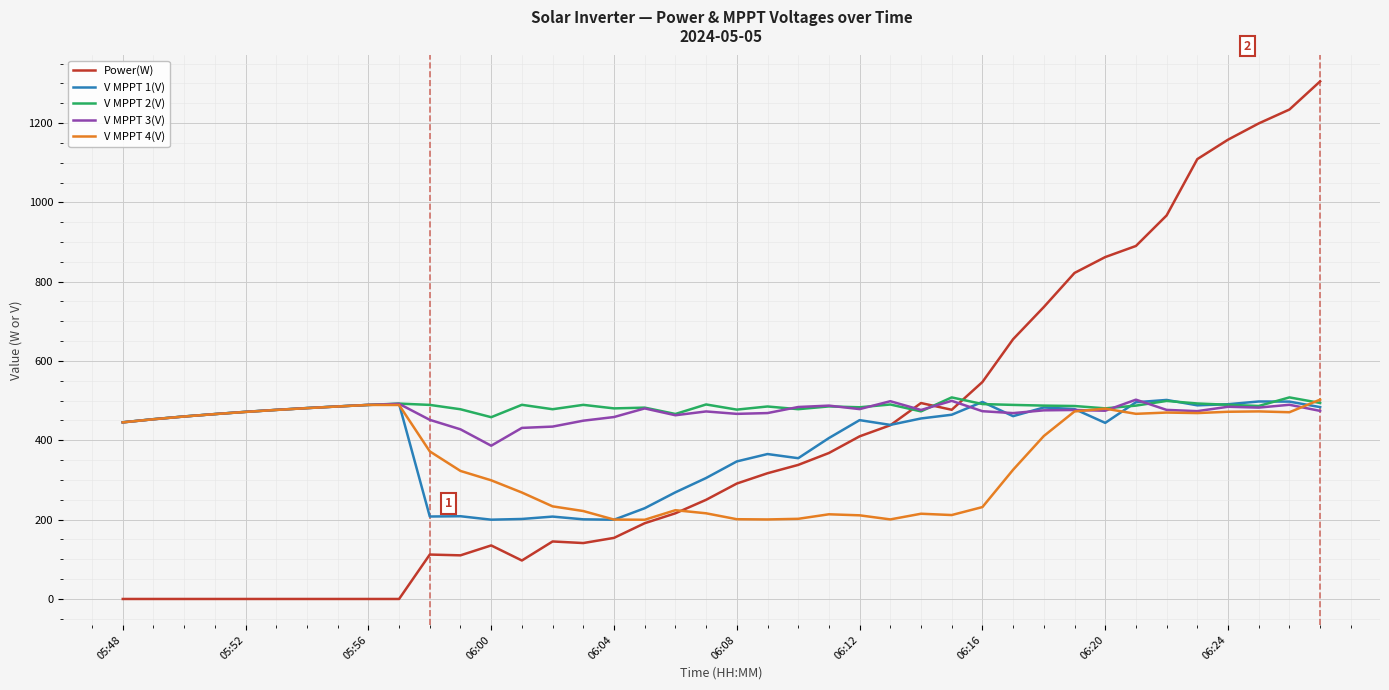

What is the lowest value of the V MPPT 4(V) series?

199.7